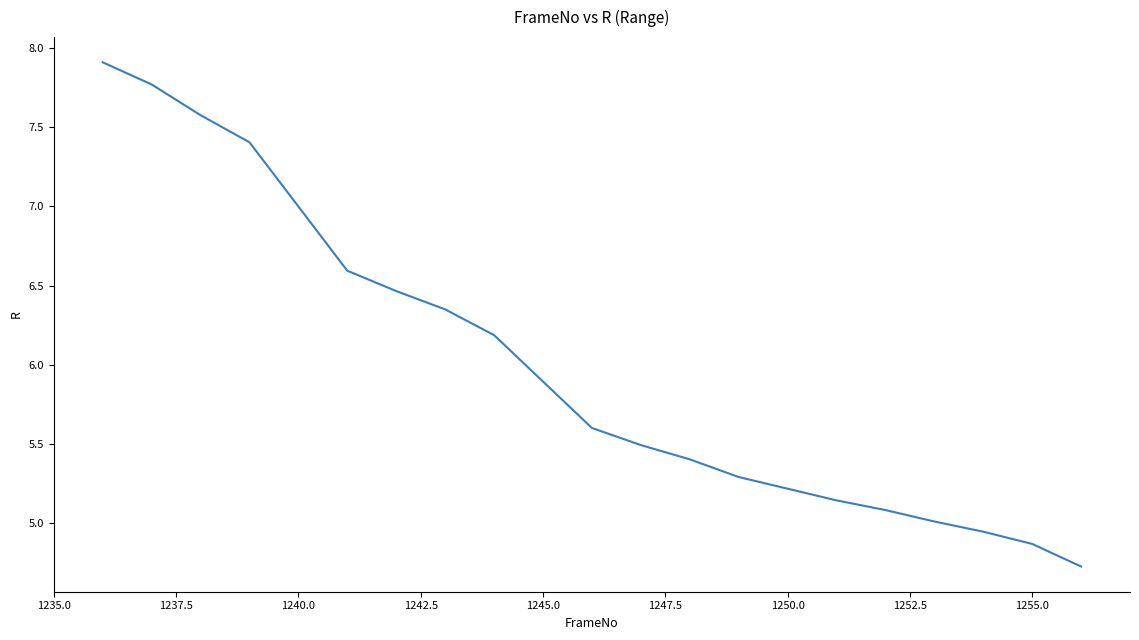

What is the smallest value displayed?

4.7